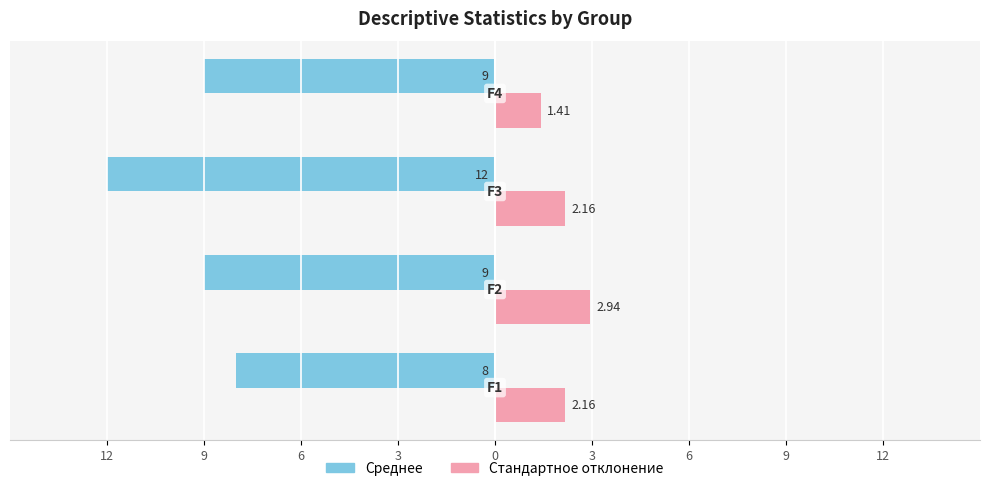

What are all the series names shown in the legend?

Среднее, Стандартное отклонение